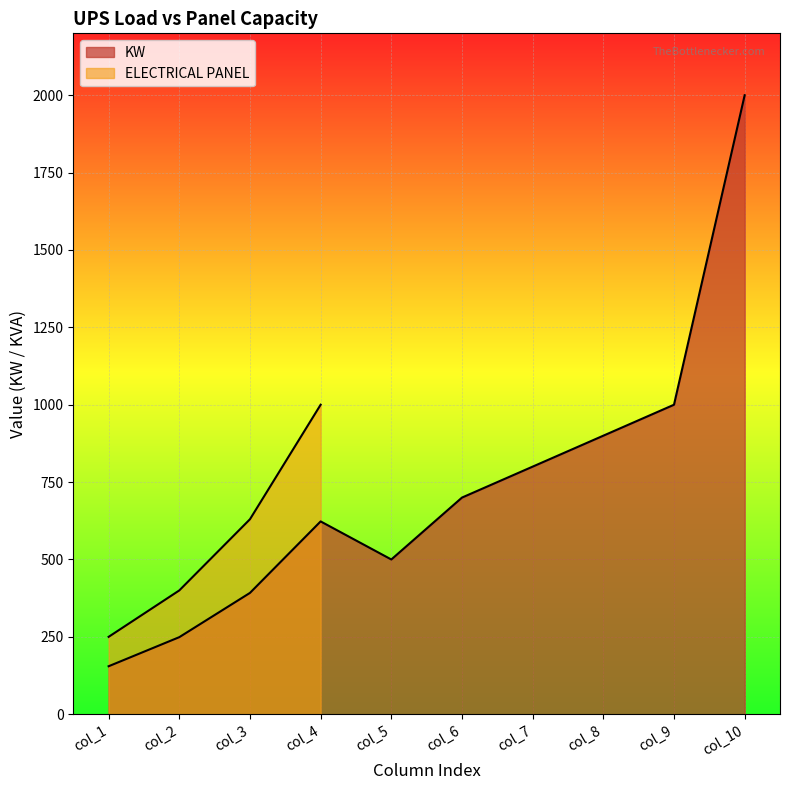

The value at col_9 is 1000. True or false?

True